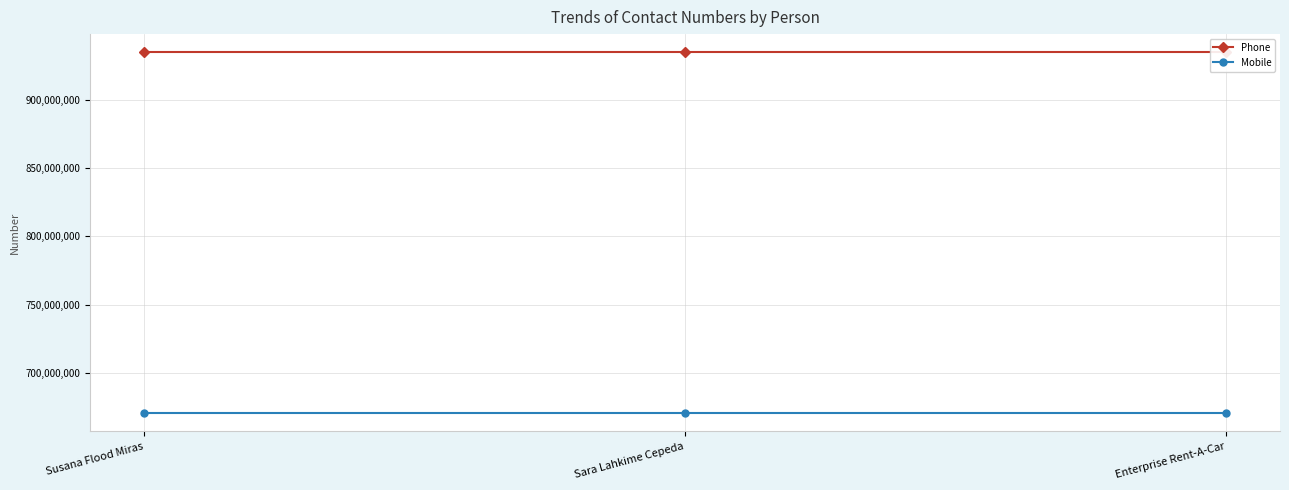

What is the minimum value shown in the chart?

670303897